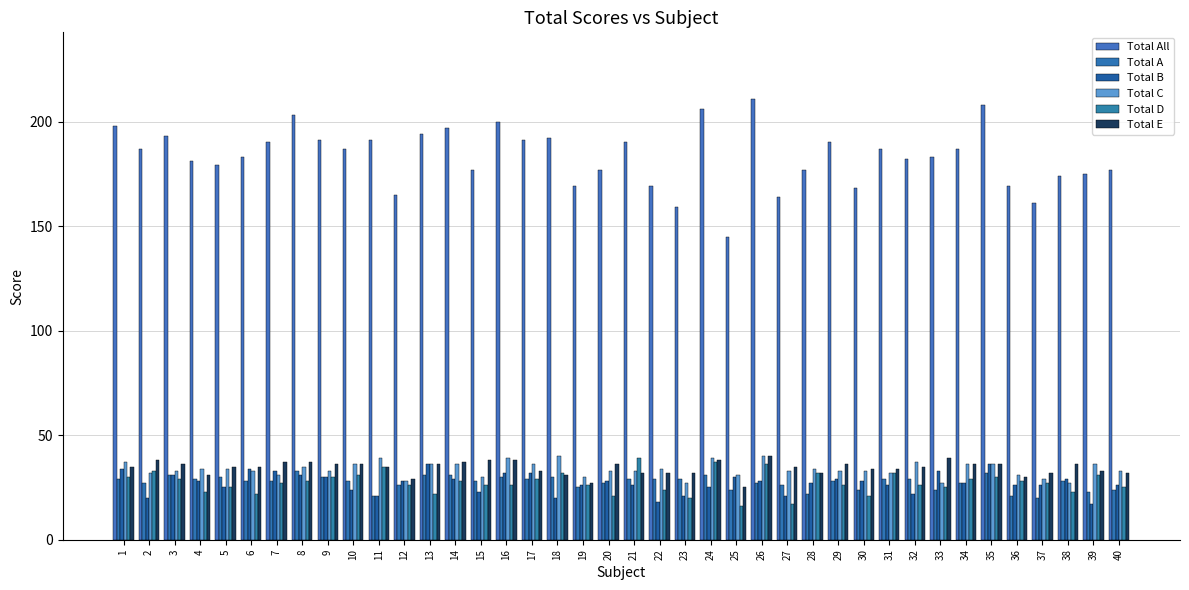

Is it true that Total All equals 283 at 17?

False